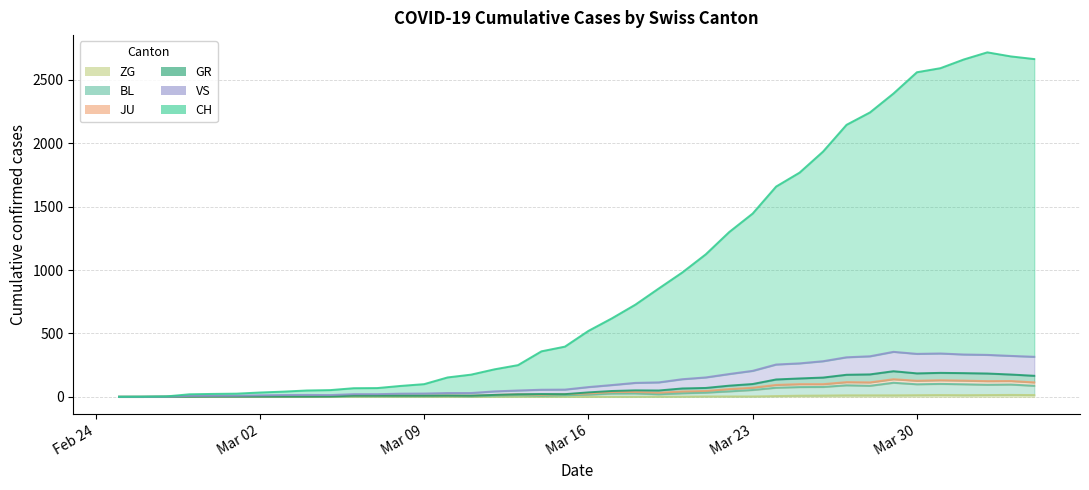

What is the average value of the GR series?

68